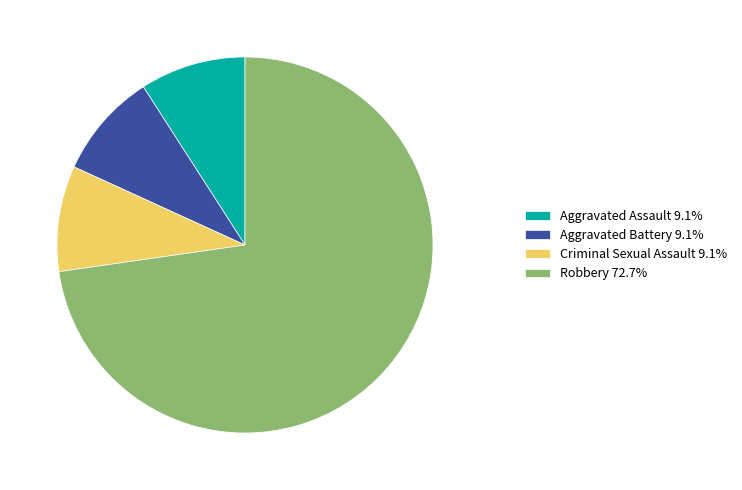

True or false: Criminal Sexual Assault accounts for 9% of the total.

True